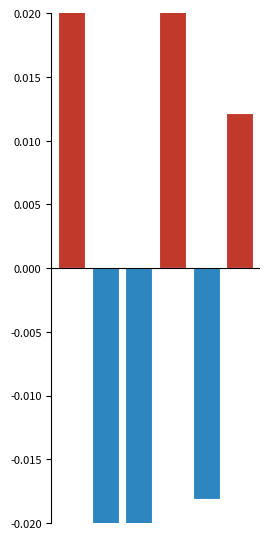

How many bars are there in each group?

2